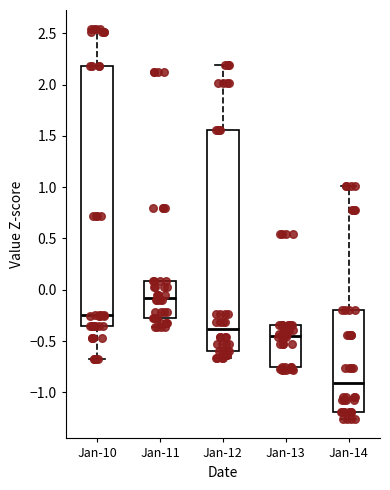

Where does the median line of the box for Jan-13 sit on the y-axis? The values are not printed on the chart, so give them approximately, as read against the axis.

-0.45